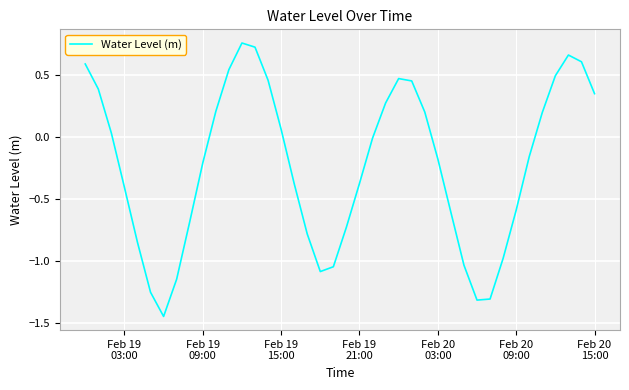

How many lines are shown in the chart?

1